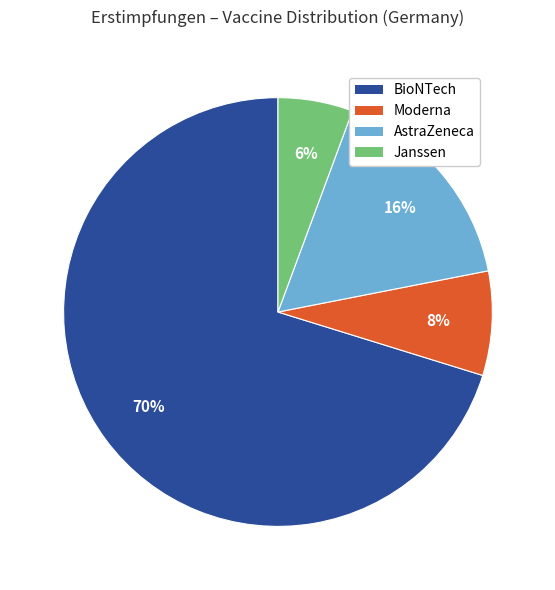

What percentage is the AstraZeneca slice, to the nearest percent?

16%